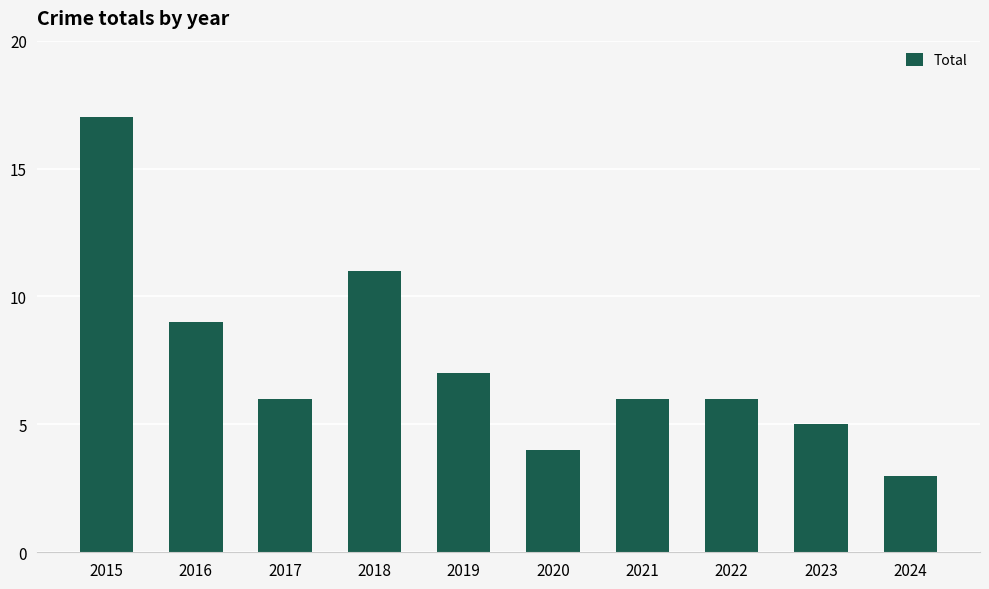

What is the maximum value shown in the chart?

17